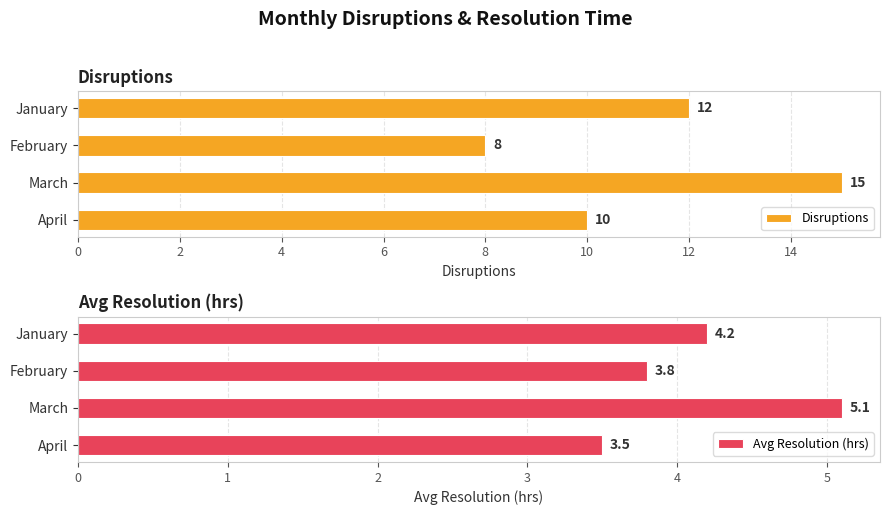

What is the difference between the maximum and minimum values in the Disruptions series?

7